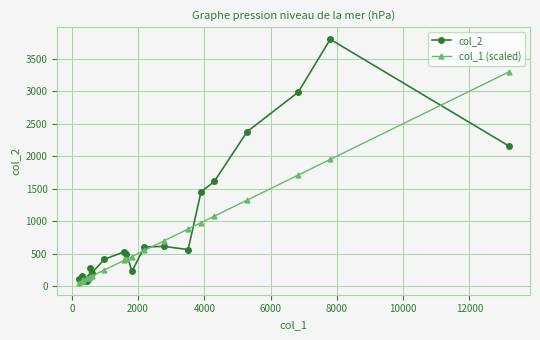

True or false: col_2 has more than 1 interior local peaks.

True